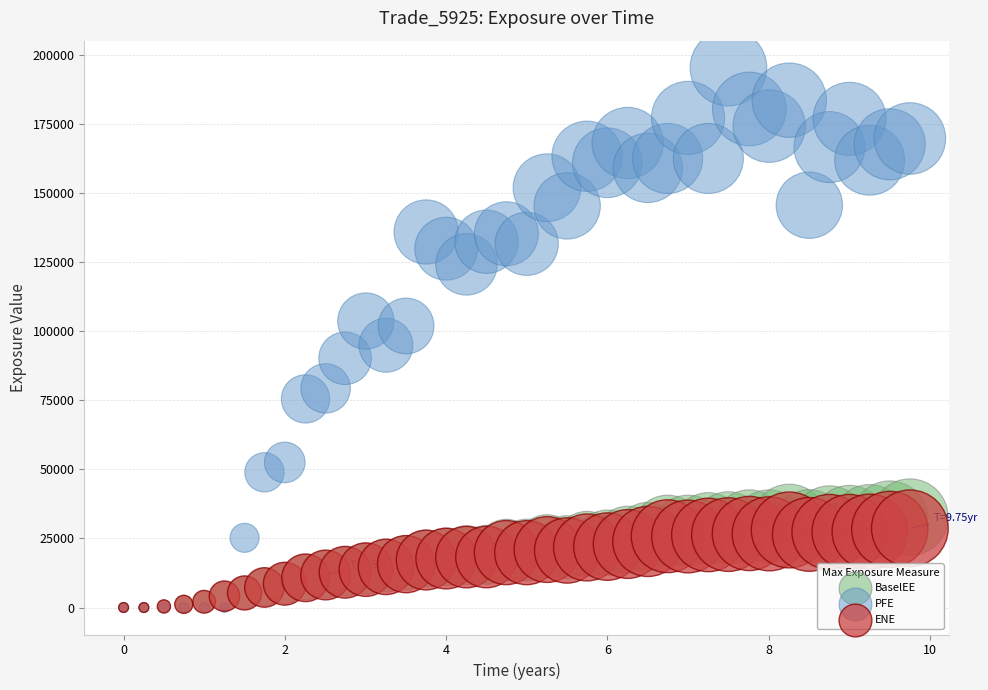

What are all the series names shown in the legend?

BaselEE, PFE, ENE